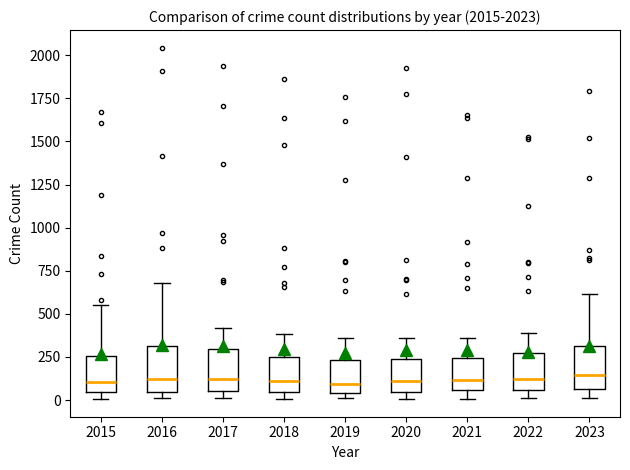

Reading left to right, read every box against the y-axis: the position of its median line, the range the box covers, and the ends of its whiskers. The values are not printed on the chart, so give them approximately, as read against the axis.

2015: median 100, box 50 to 250, whiskers 0 to 550
2016: median 100, box 50 to 300, whiskers 0 to 700
2017: median 100, box 50 to 300, whiskers 0 to 400
2018: median 100, box 50 to 250, whiskers 0 to 400
2019: median 100, box 50 to 250, whiskers 0 to 350
2020: median 100, box 50 to 250, whiskers 0 to 350
2021: median 100, box 50 to 250, whiskers 0 to 350
2022: median 100, box 50 to 250, whiskers 0 to 400
2023: median 150, box 50 to 300, whiskers 0 to 600